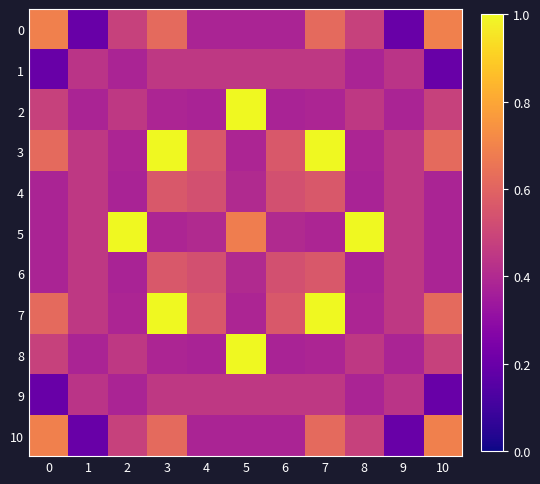

Which series has the largest total across all categories?

3